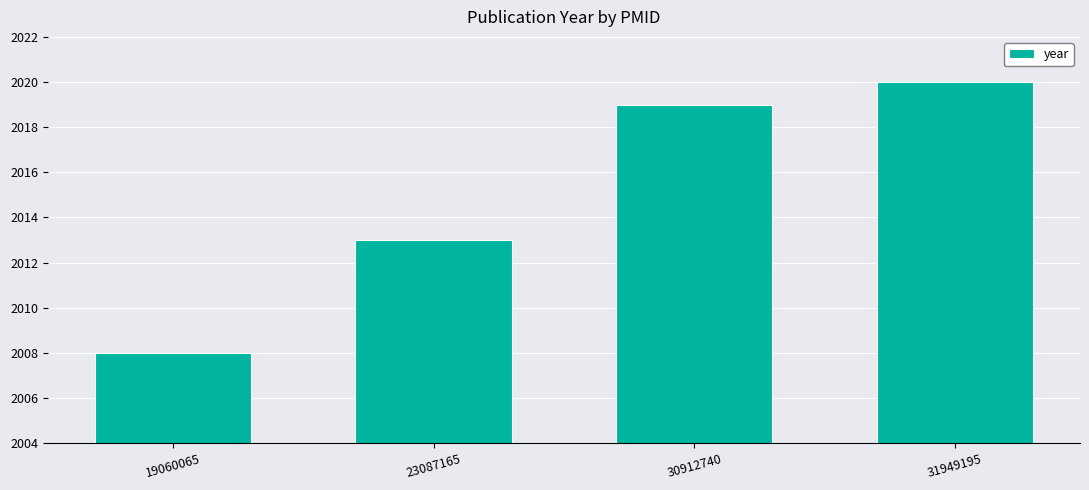

List the labels in order of value, largest first.

31949195, 30912740, 23087165, 19060065